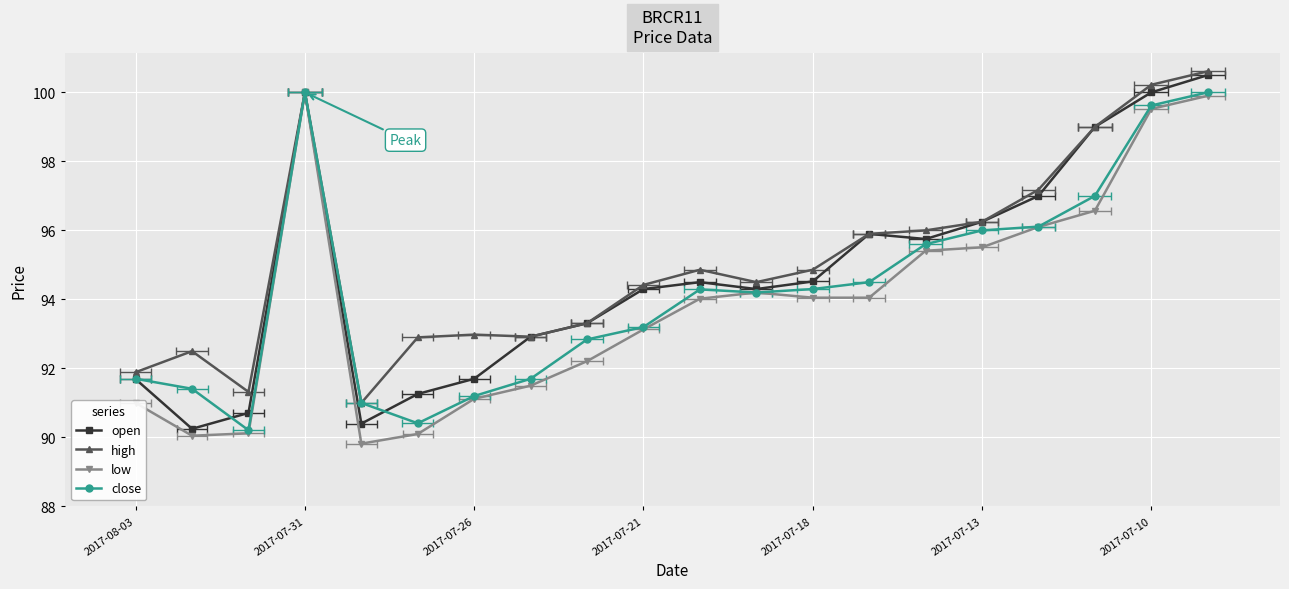

What is the total value across all series at 17?

391.6